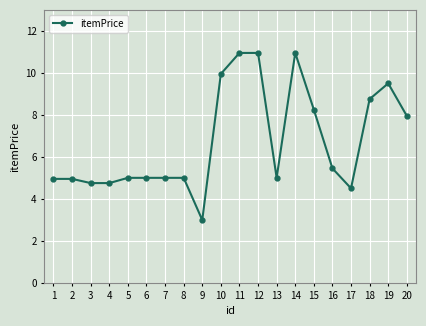

Where is the data nearest to the value 6?

16